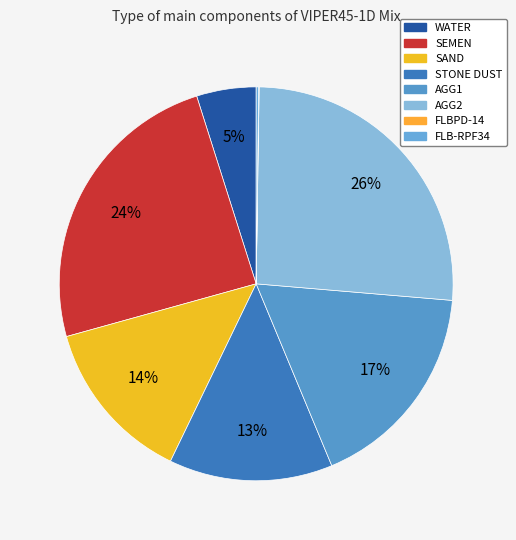

To the nearest percent, what percentage of the pie is SEMEN?

24%